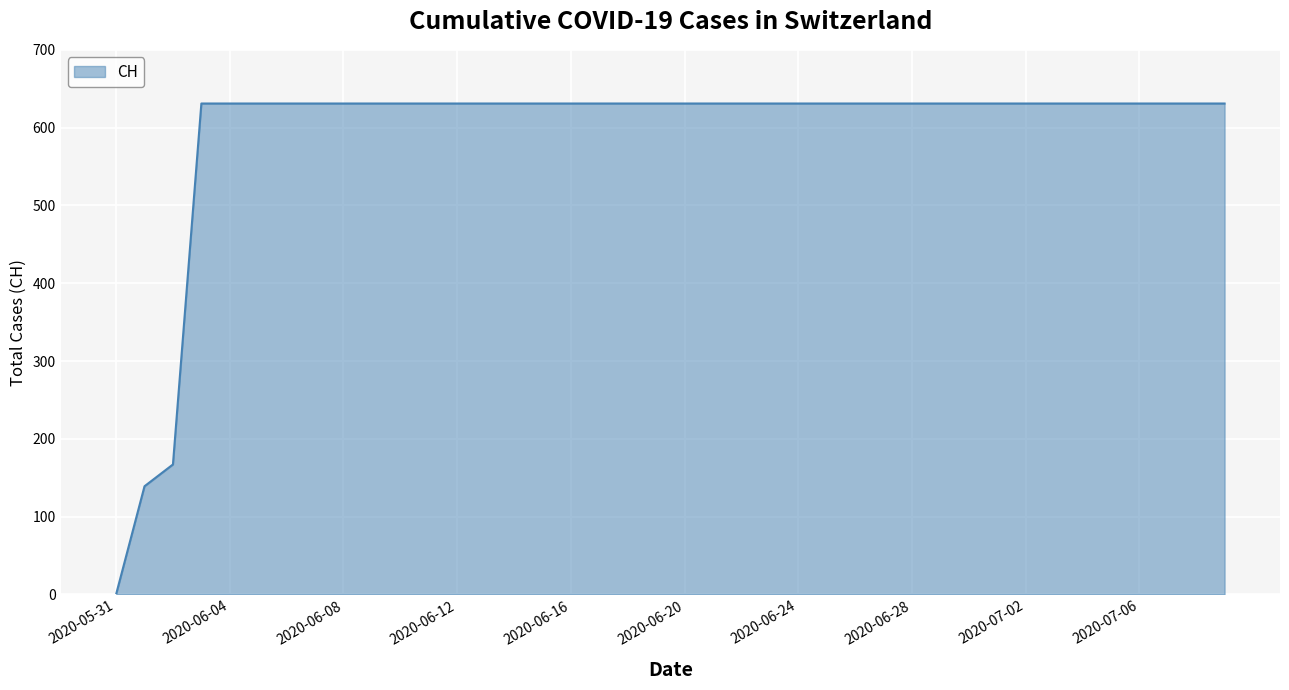

Reading left to right, list all the values displayed in this chart.

0	139	167	631	631	631	631	631	631	631	631	631	631	631	631	631	631	631	631	631	631	631	631	631	631	631	631	631	631	631	631	631	631	631	631	631	631	631	631	631